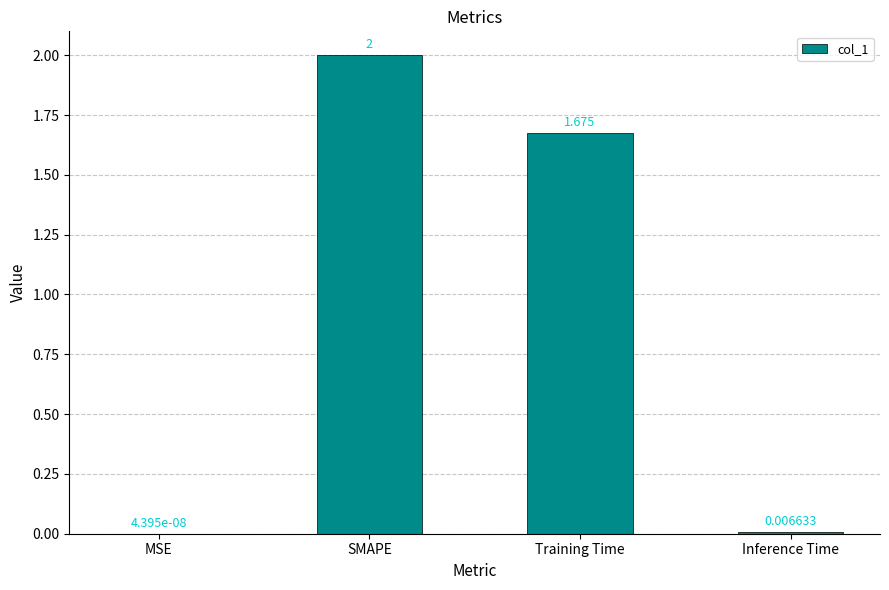

Count the number of values greater than 1.

2